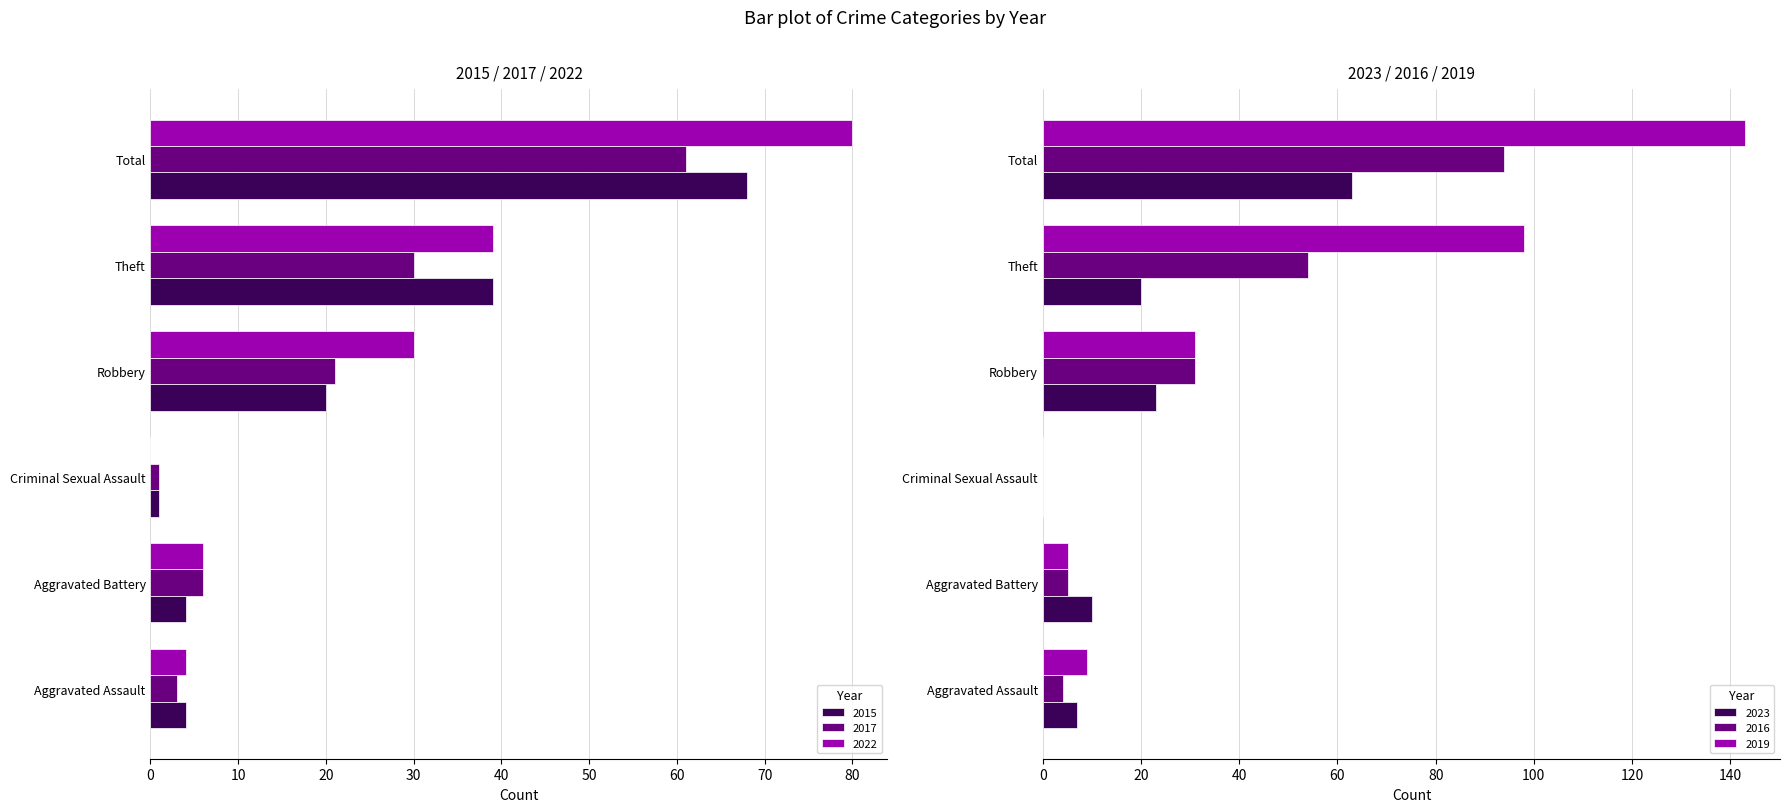

Which series has the largest range (max minus min)?

2019